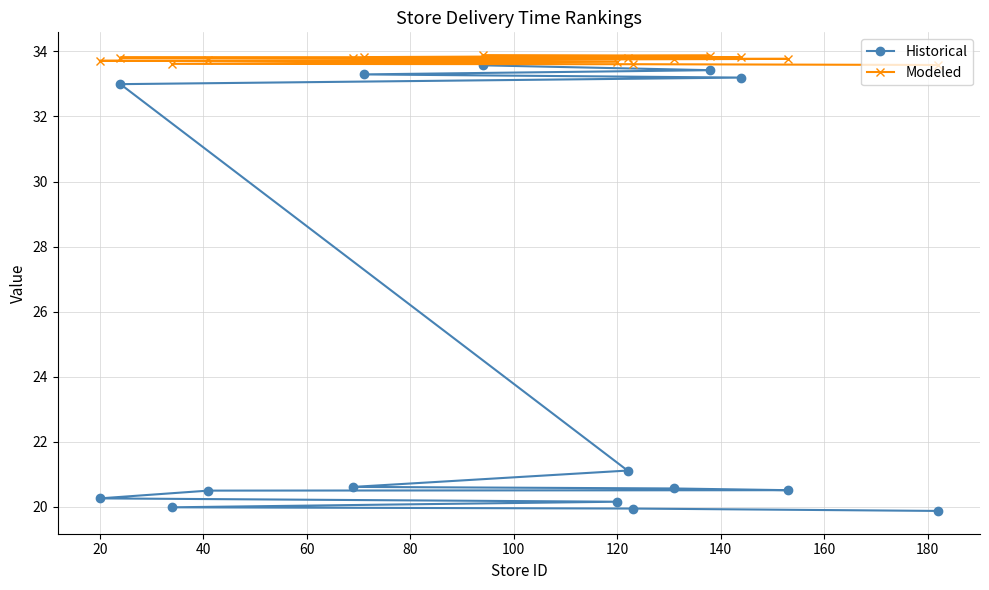

What is the average value of the Historical series?

24.7